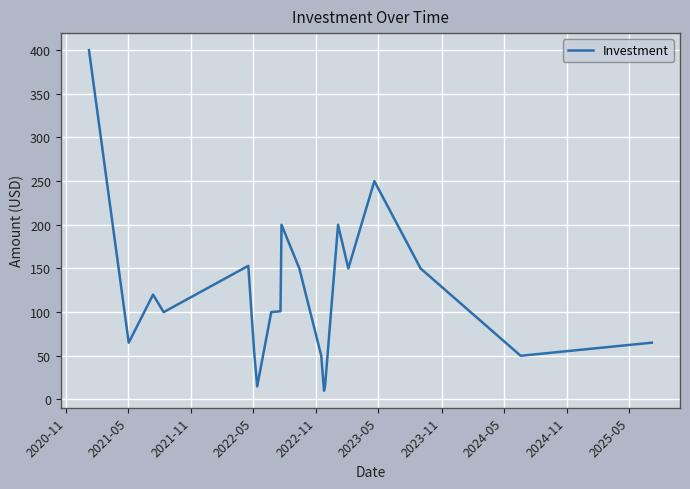

What is the difference between the maximum and minimum values?

390